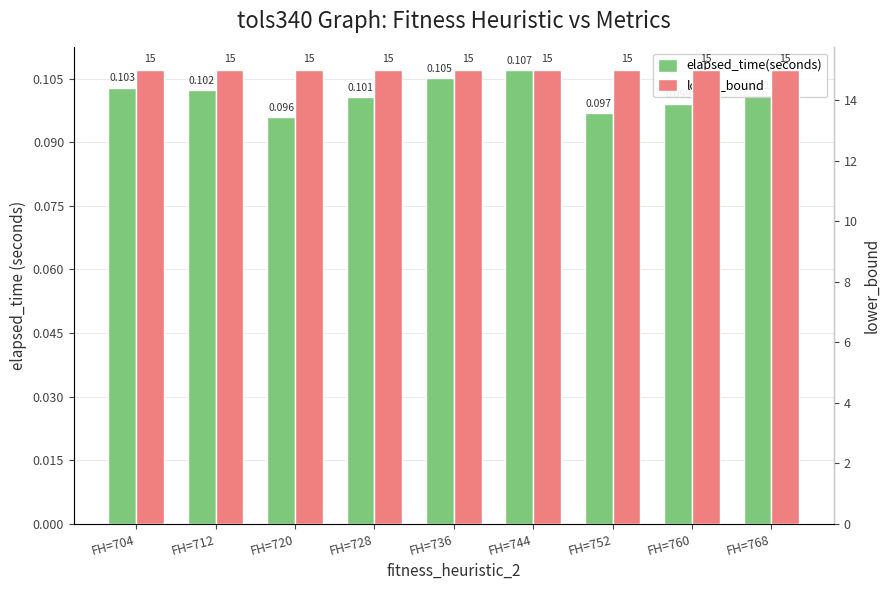

Rank the series by their average value, from lowest to highest.

elapsed_time(seconds), lower_bound